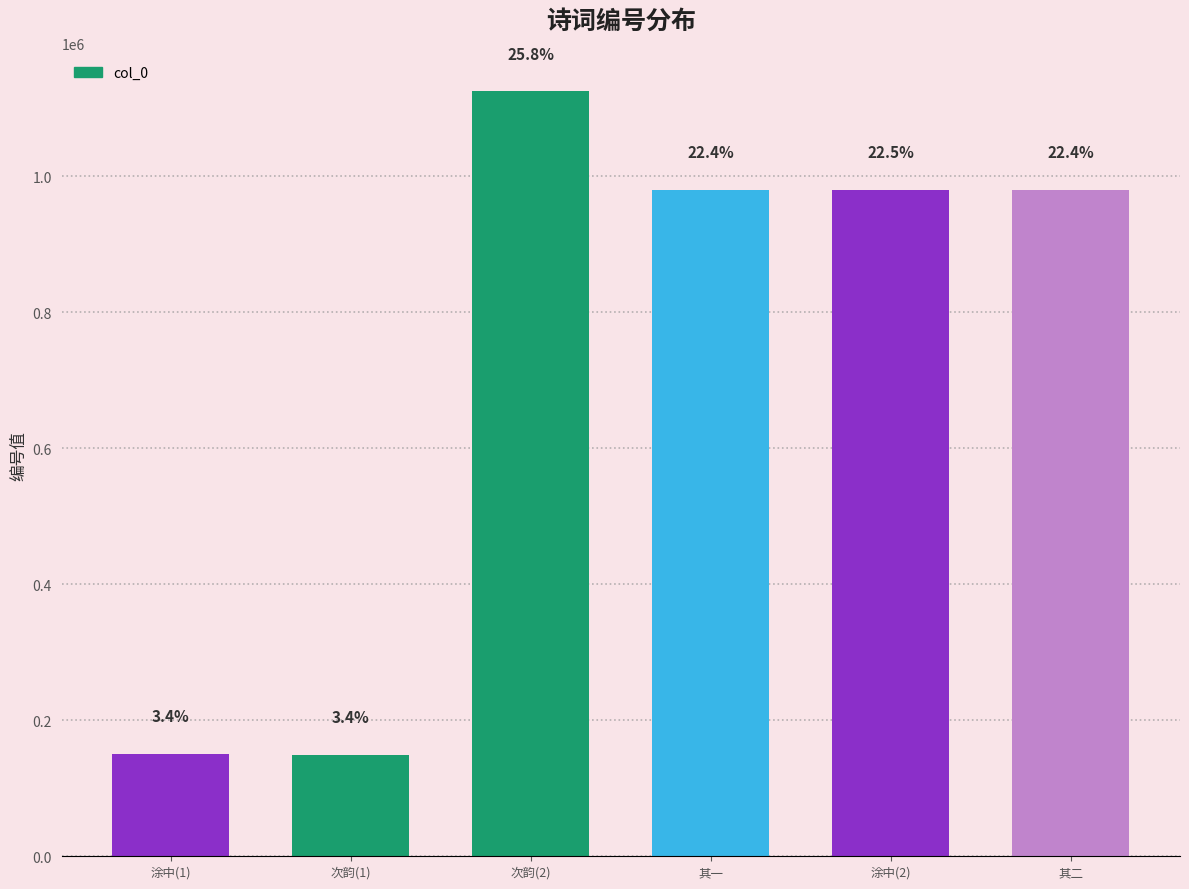

Reading left to right, transcribe all the data shown in this chart.

150328	149436	1125190	979889	980336	979888